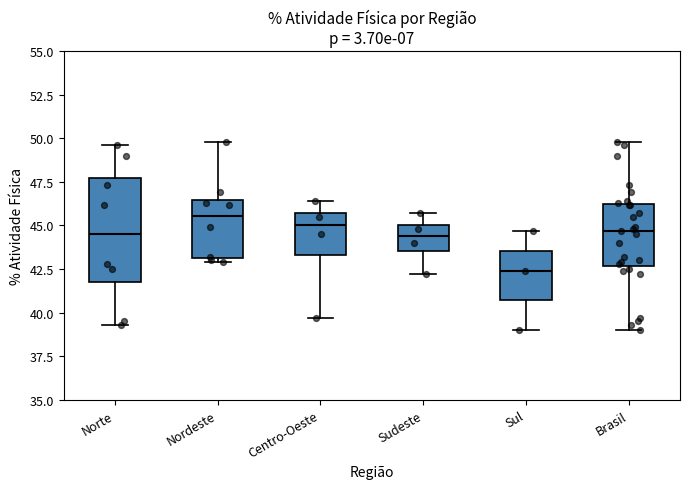

Which box has the lowest median line?

Sul